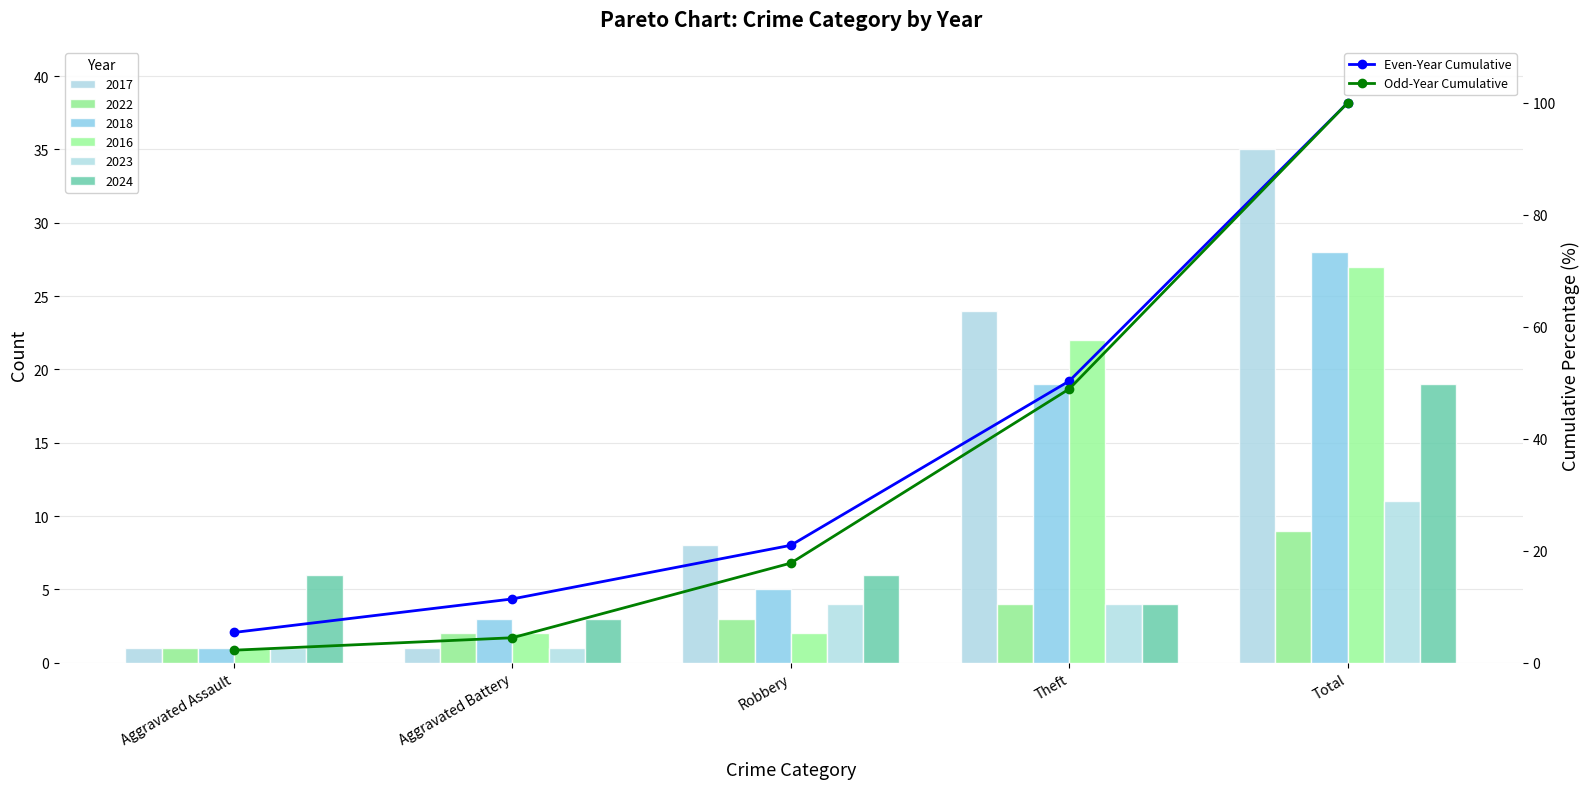

What is the sum of all Even-Year Cumulative values?

188.0